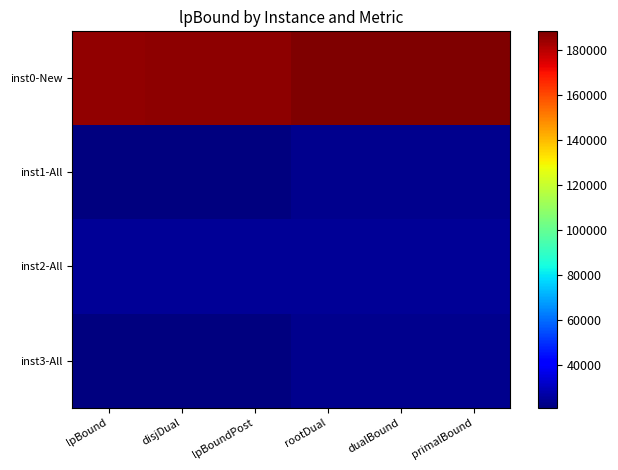

Which has a higher value, dualBound or lpBoundPost?

dualBound